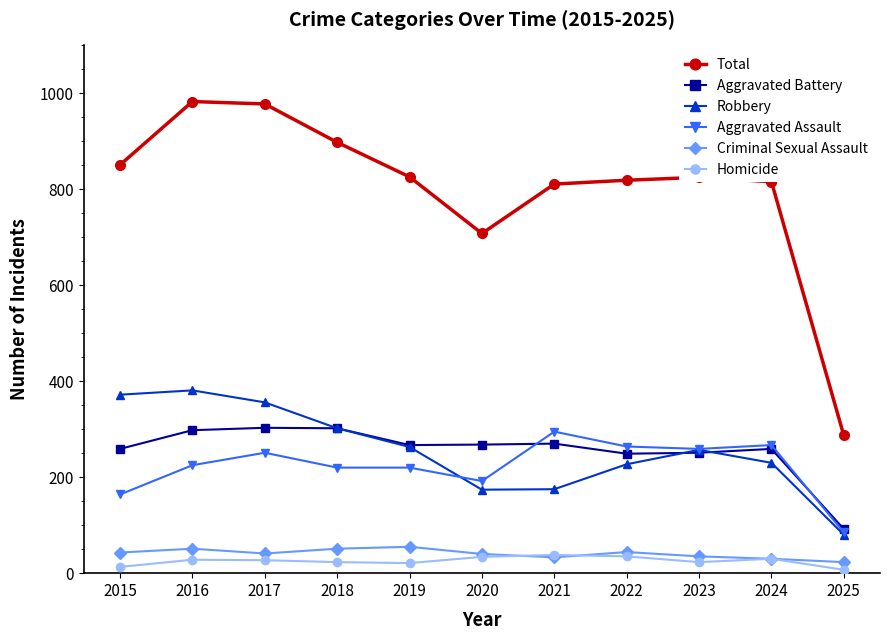

True or false: Criminal Sexual Assault and Robbery intersect in this chart.

False